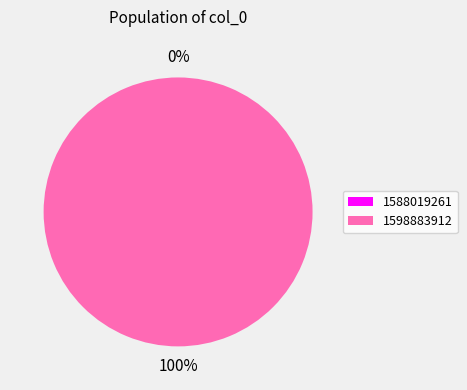

Do 1598883912 and 1588019261 together represent more than half of the pie?

Yes